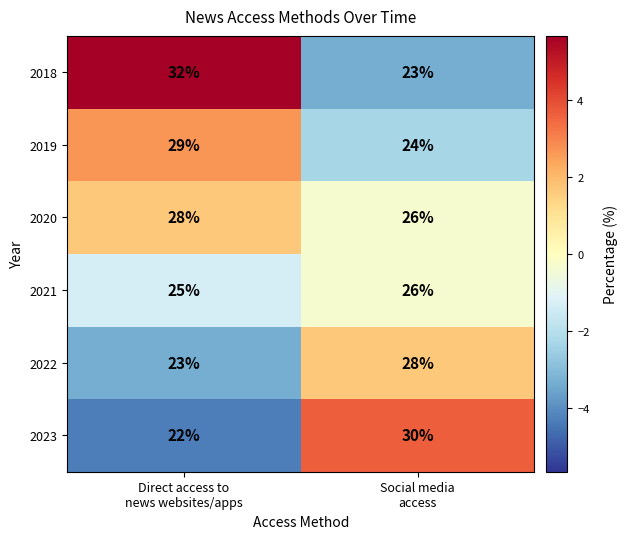

What is the maximum value for 2021?

26